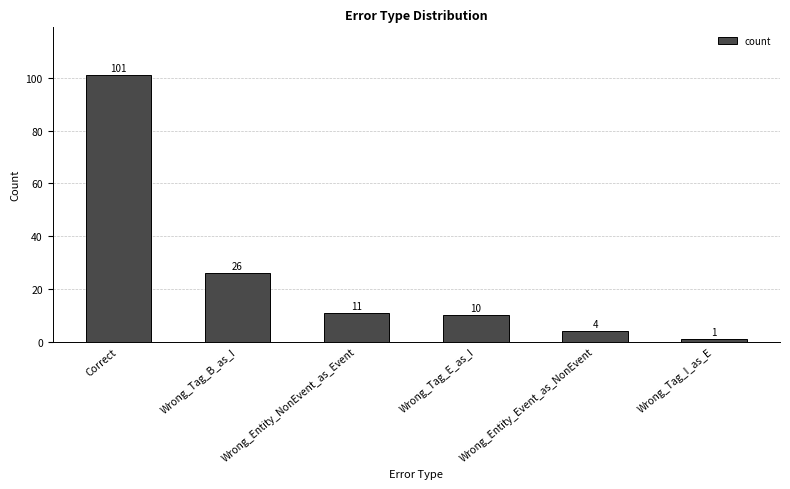

Reading left to right, what are all the values shown in this chart?

Correct=101	Wrong_Tag_B_as_I=26	Wrong_Entity_NonEvent_as_Event=11	Wrong_Tag_E_as_I=10	Wrong_Entity_Event_as_NonEvent=4	Wrong_Tag_I_as_E=1